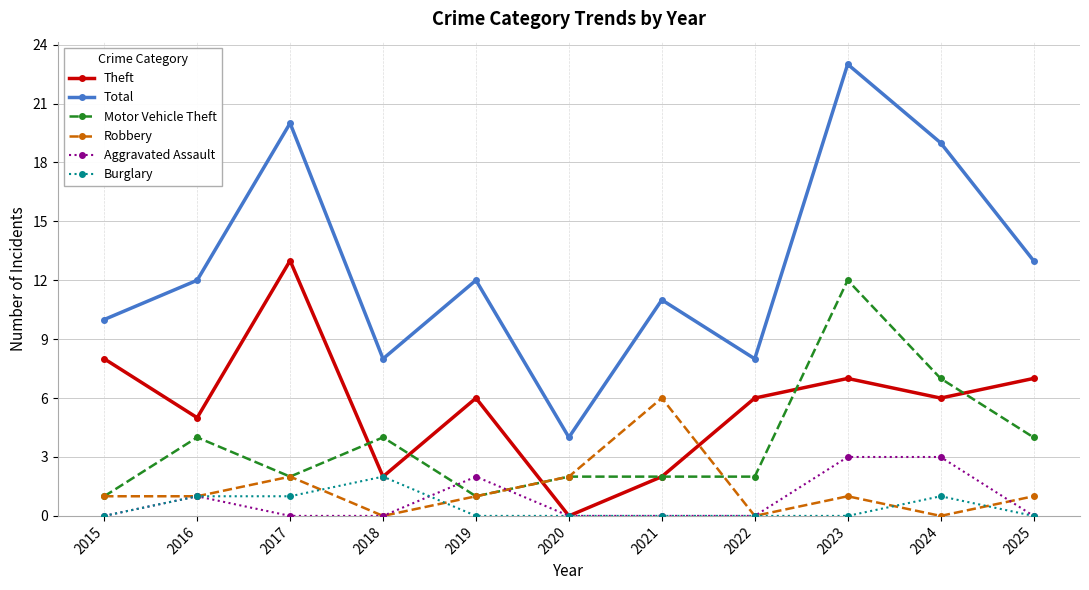

Does the chart have visible grid lines?

Yes